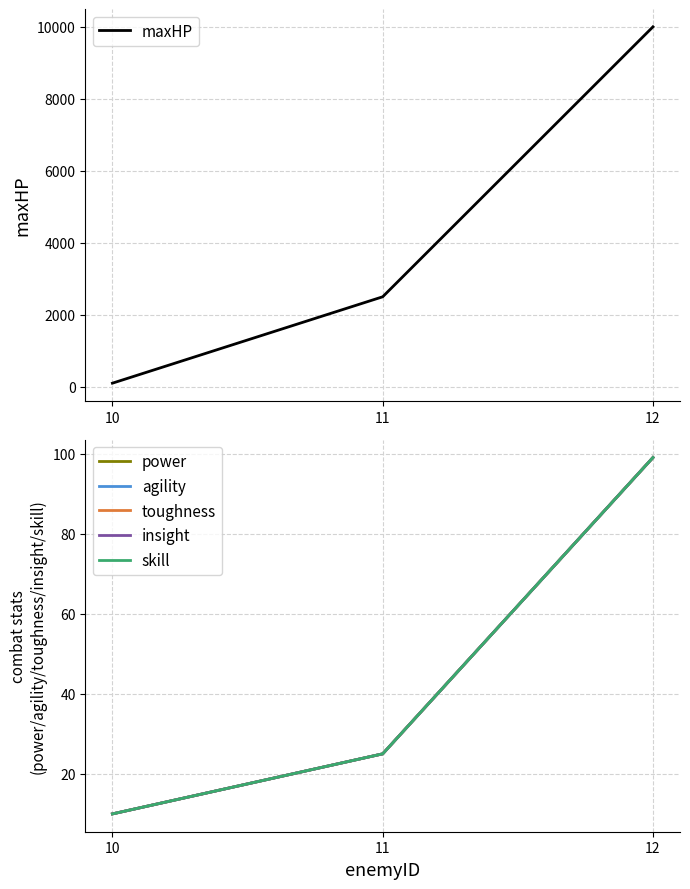

Which series changed the most between 11 and 12?

maxHP